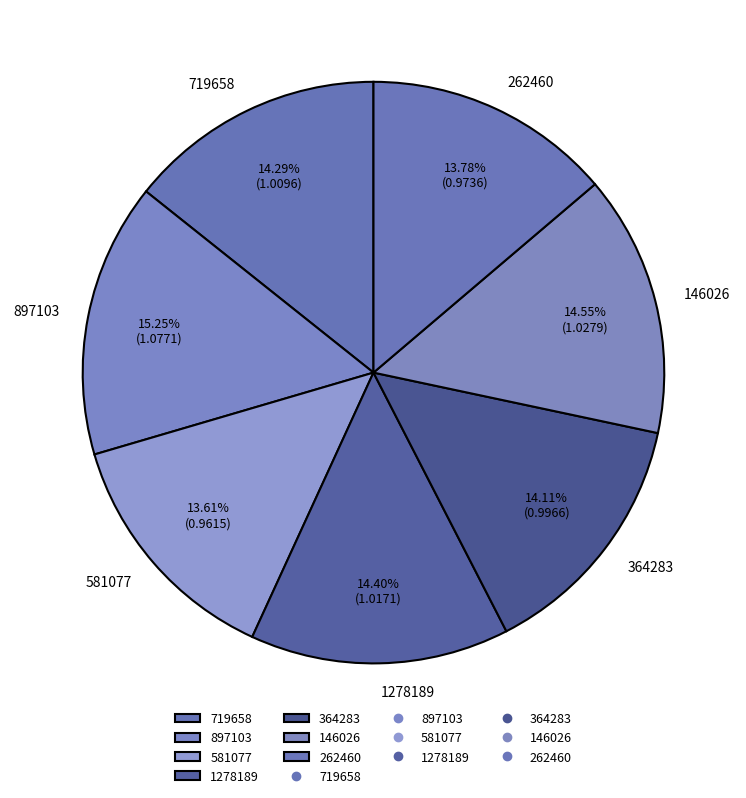

True or false: 146026 accounts for 15% of the total.

True